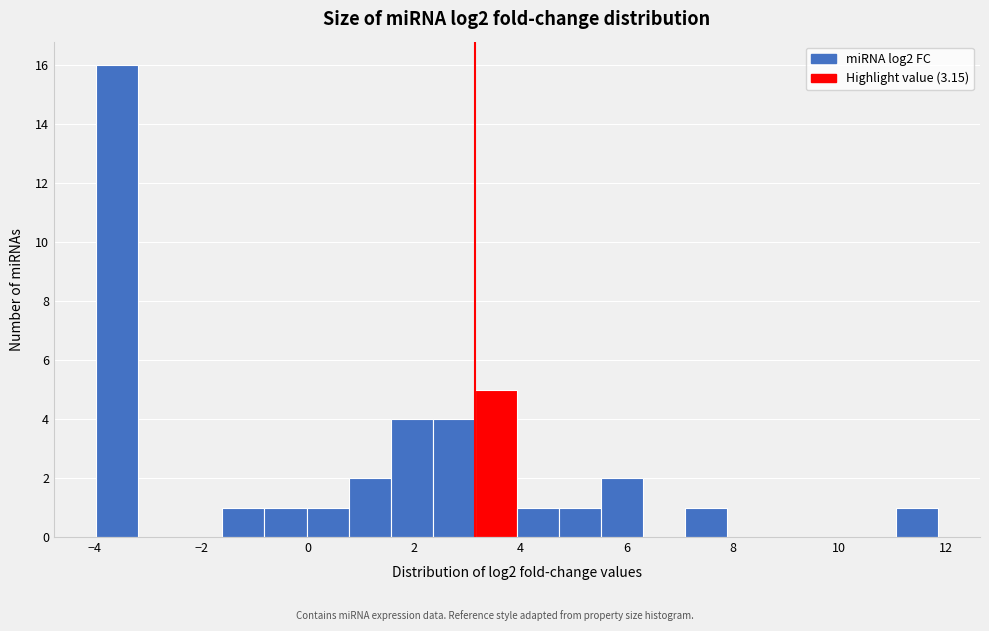

Around what value on the x-axis is the tallest bar? Give the approximate position of its centre, as read against the axis.

-3.6